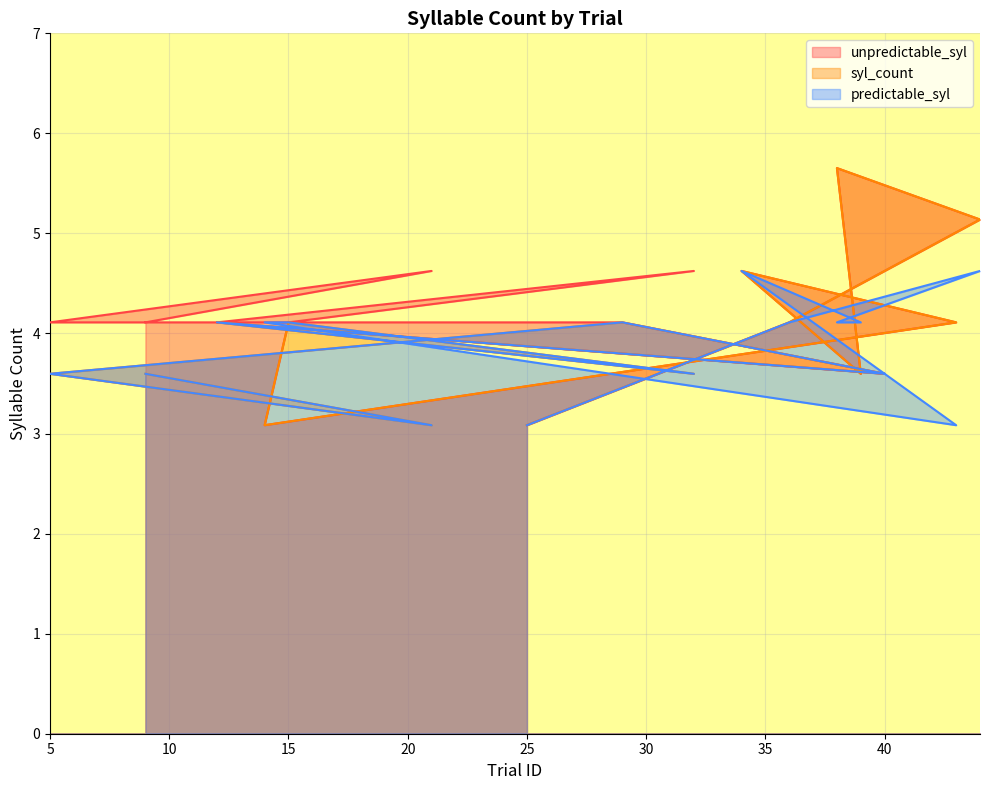

How many lines are shown in the chart?

3